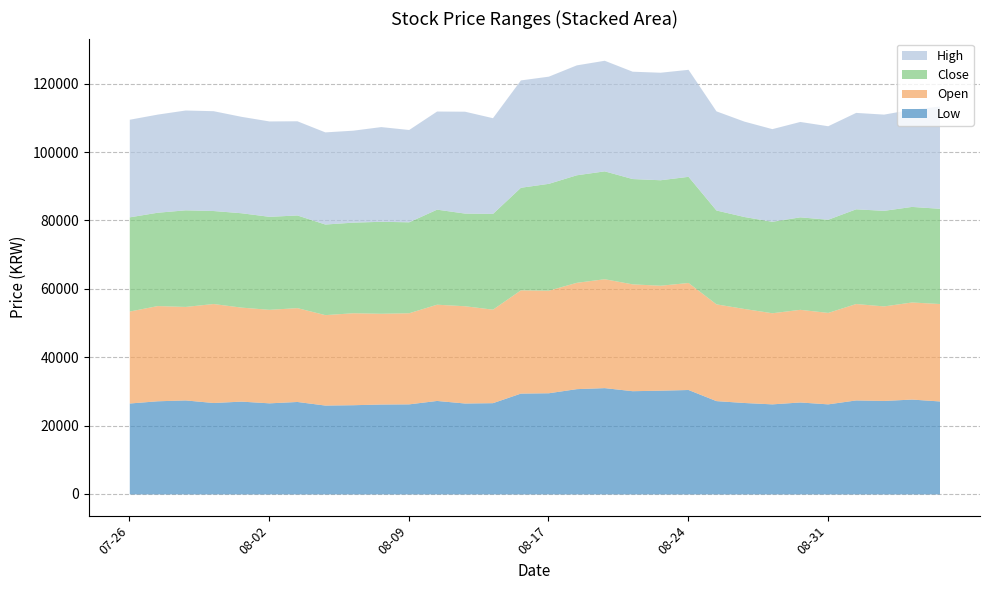

True or false: Close and High cross at least once.

False